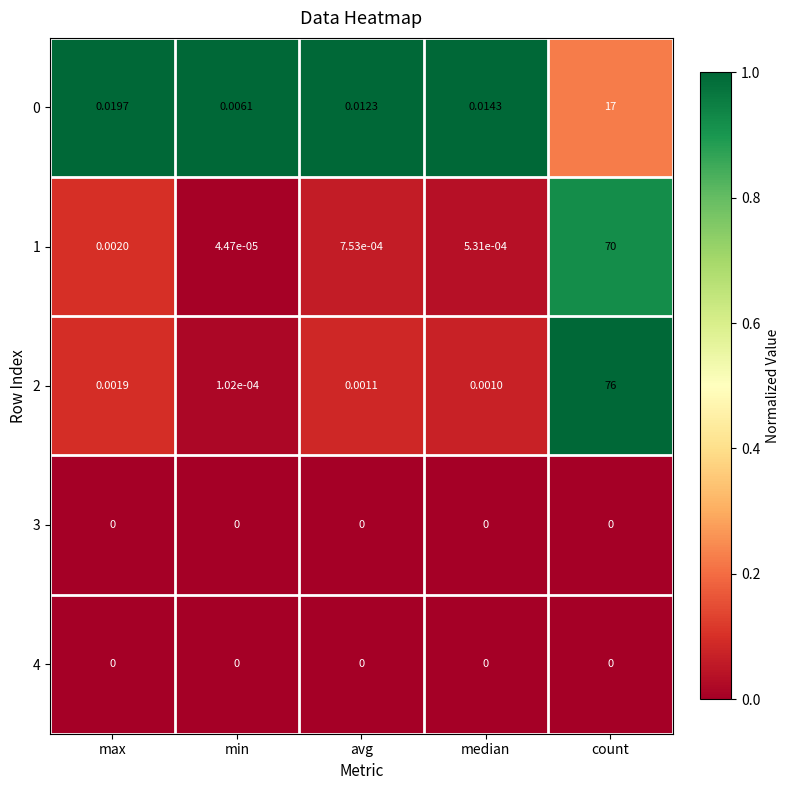

List the labels in order of 2 value, smallest first.

min, median, avg, max, count